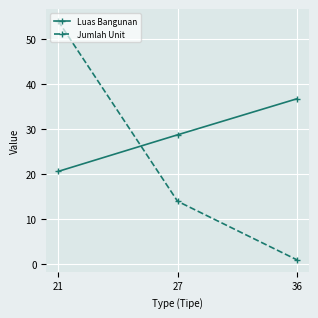

At how many categories does at least one series exceed 1?

3